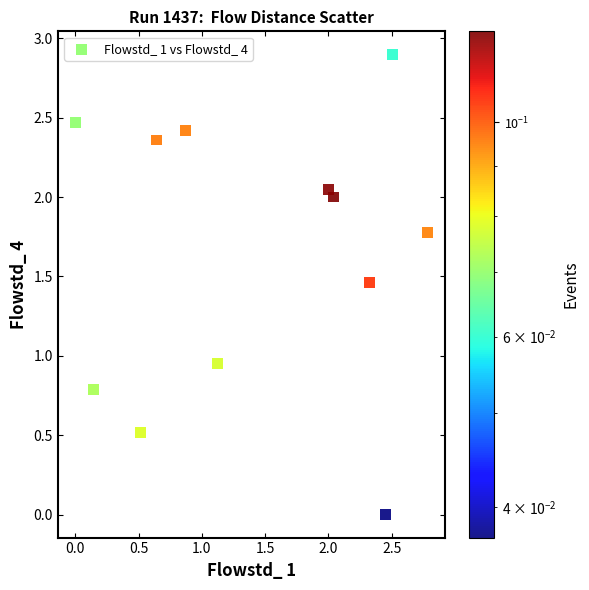

What is the average Y value?

1.6